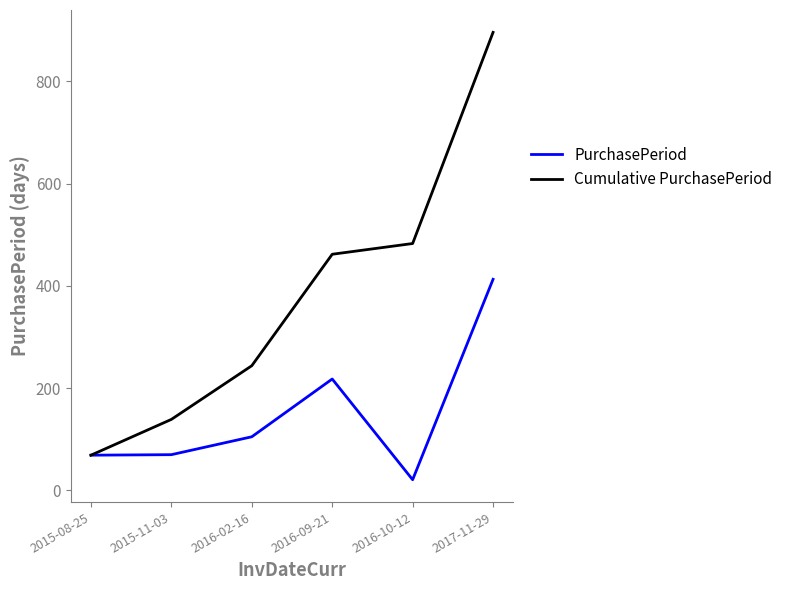

At which label does PurchasePeriod reach its peak?

2017-11-29